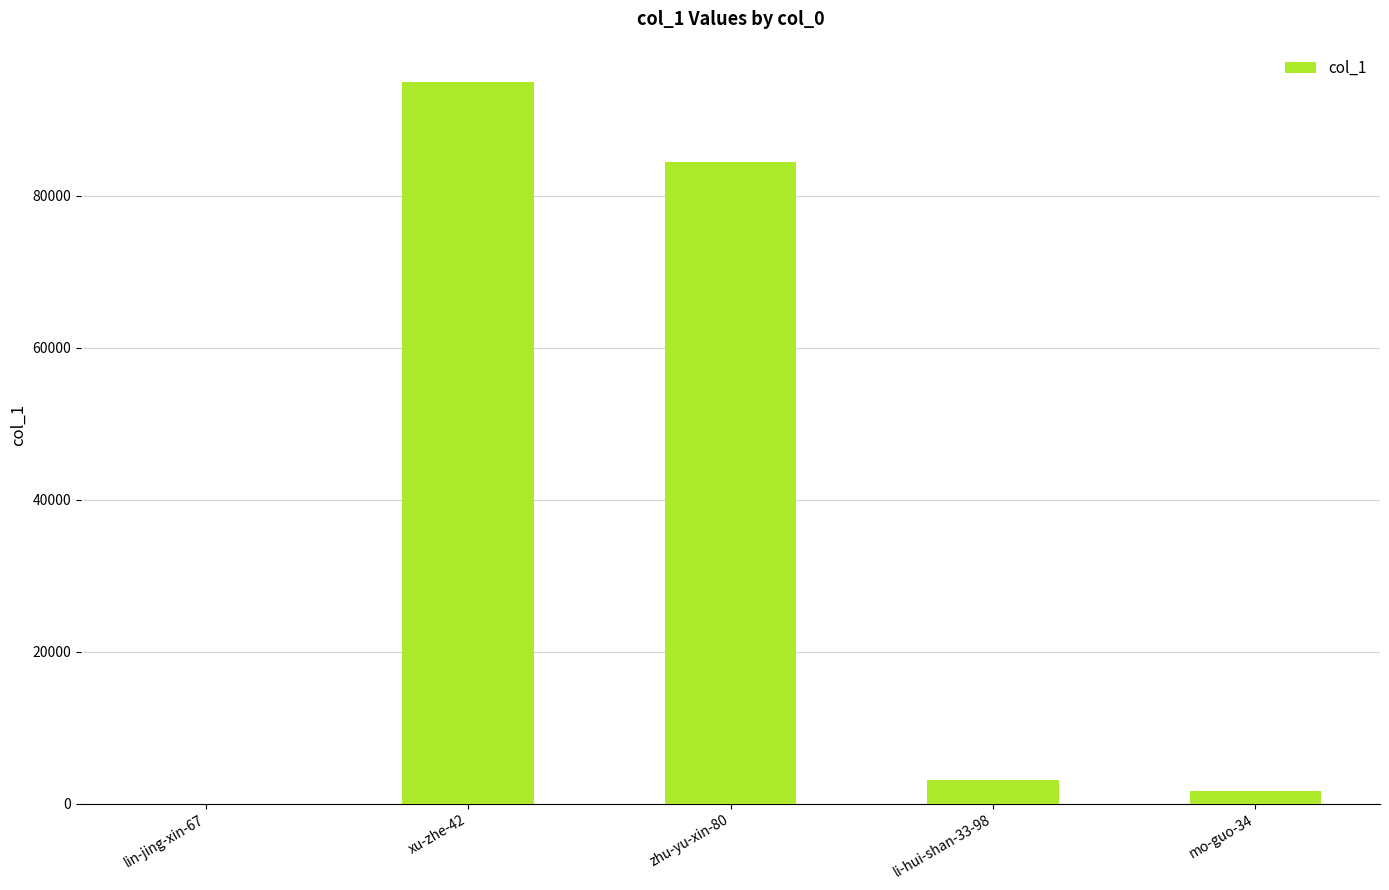

Reading left to right, list all the values displayed in this chart.

10	95002	84483	3135	1617